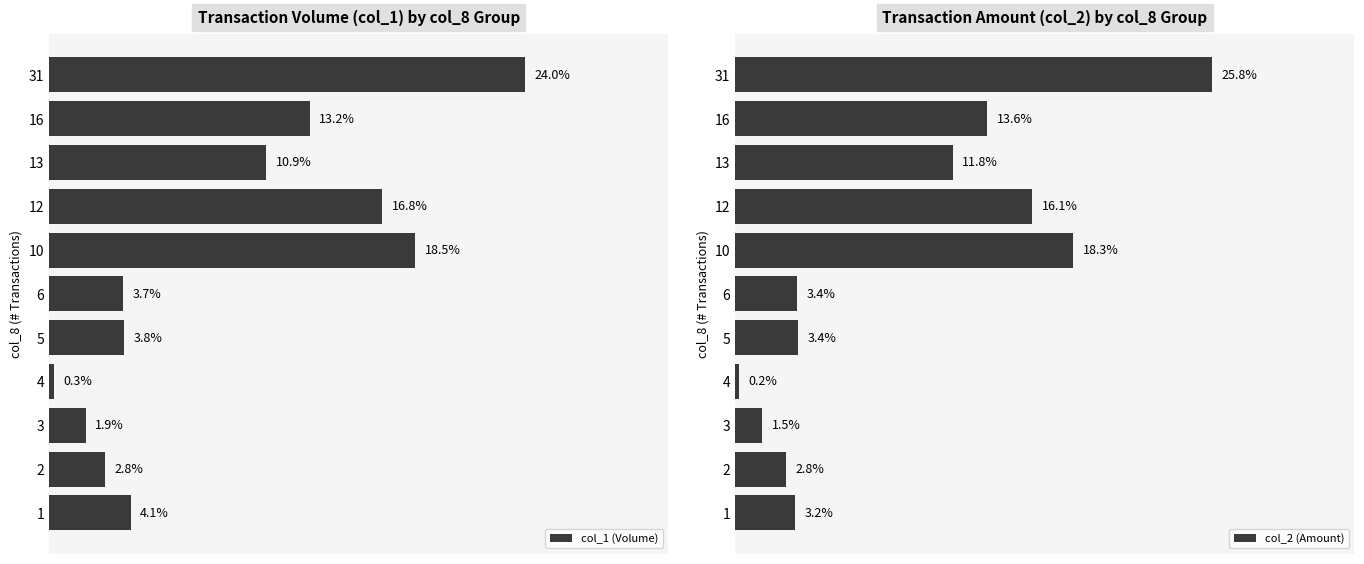

List the labels in order of col_1 (Volume) value, smallest first.

4, 3, 2, 6, 5, 1, 13, 16, 12, 10, 31